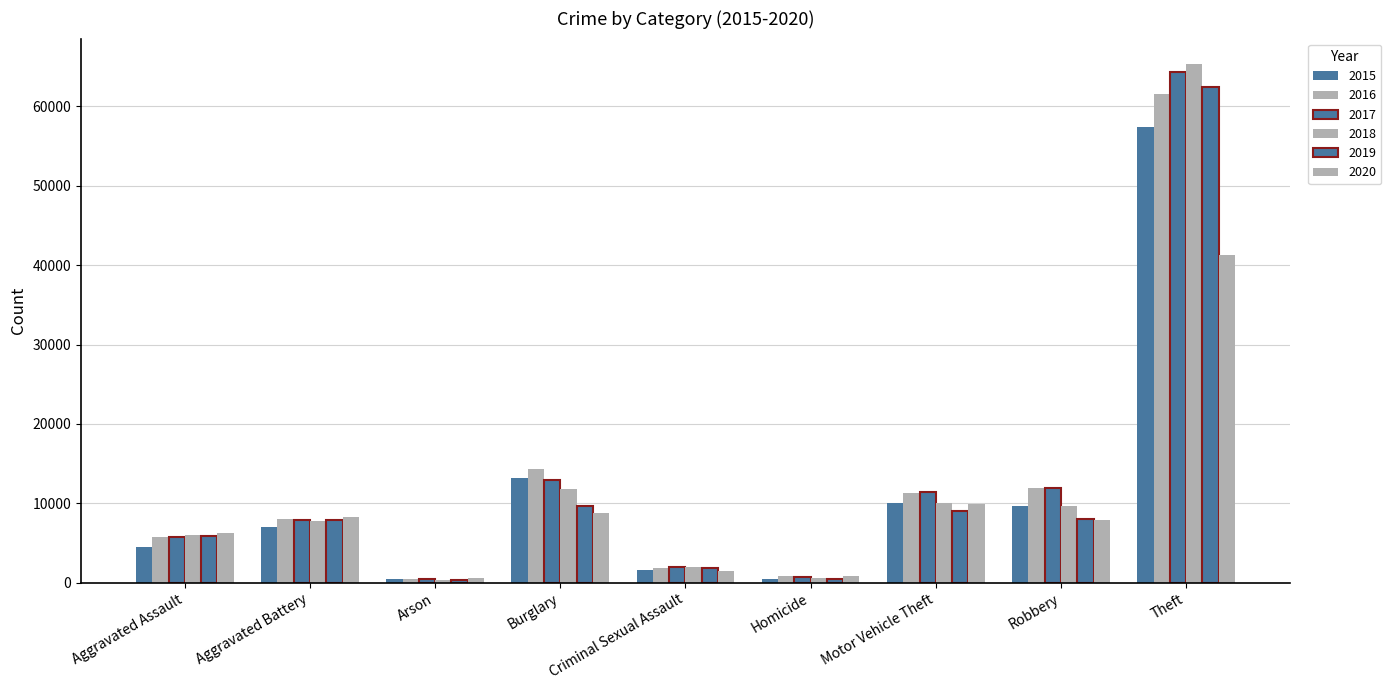

What position from the left is Aggravated Assault?

1